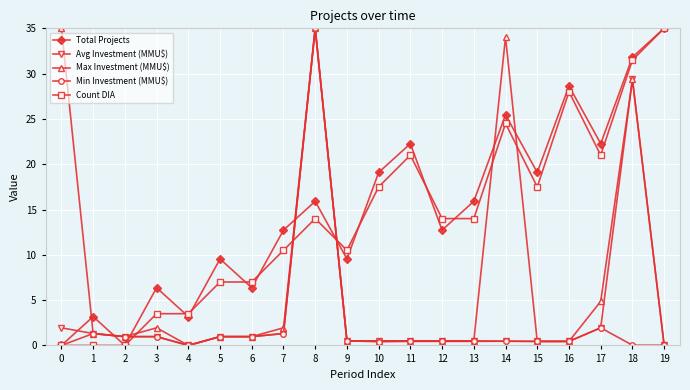

At which category is the sum across all series the highest?

8